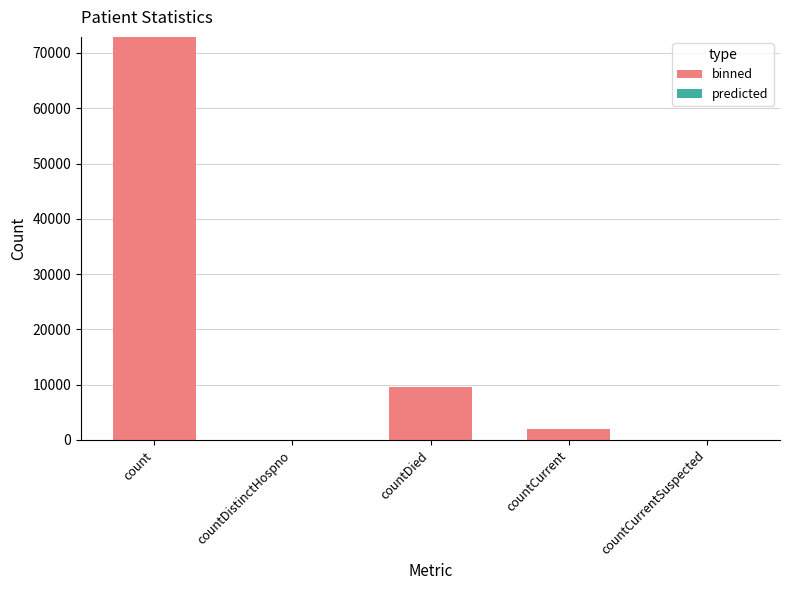

Are the bars grouped side by side (vs. stacked)?

No